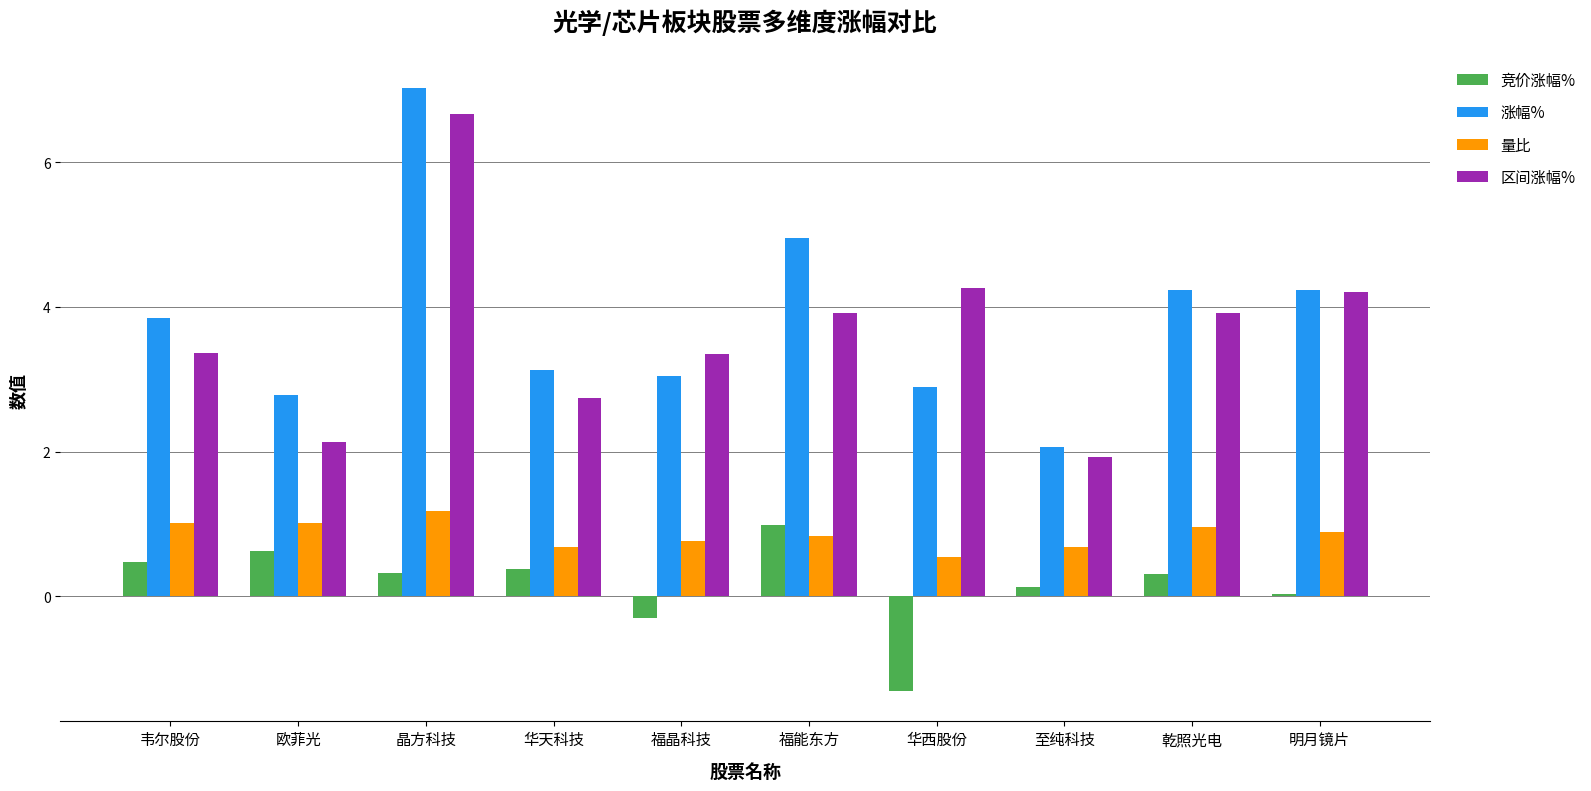

What is the greatest value displayed?

7.0